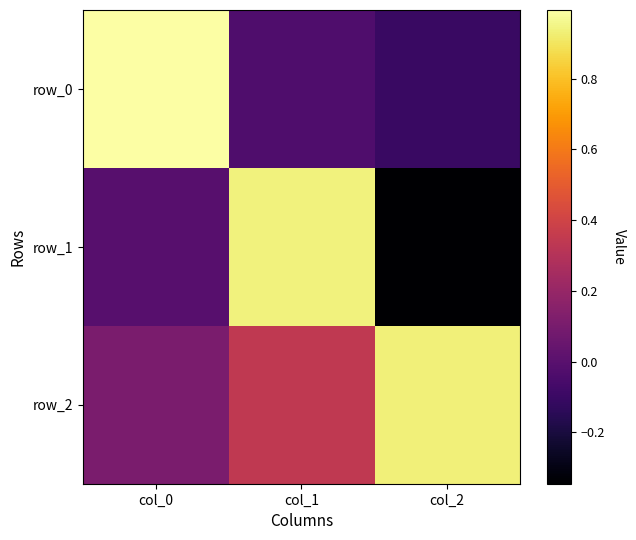

What is the average value of the row_0 series?

0.3